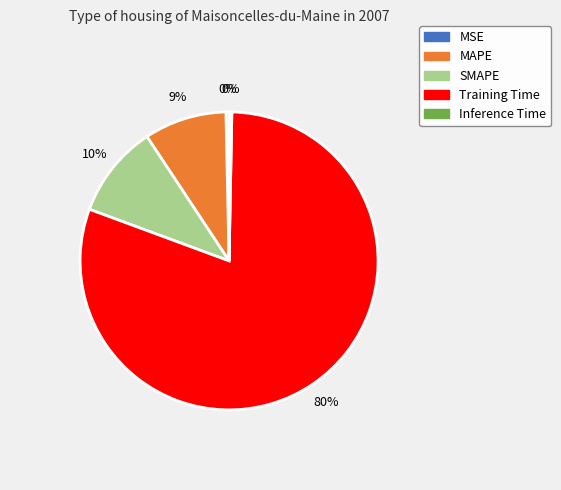

Does Training Time account for over 50% of the chart?

Yes